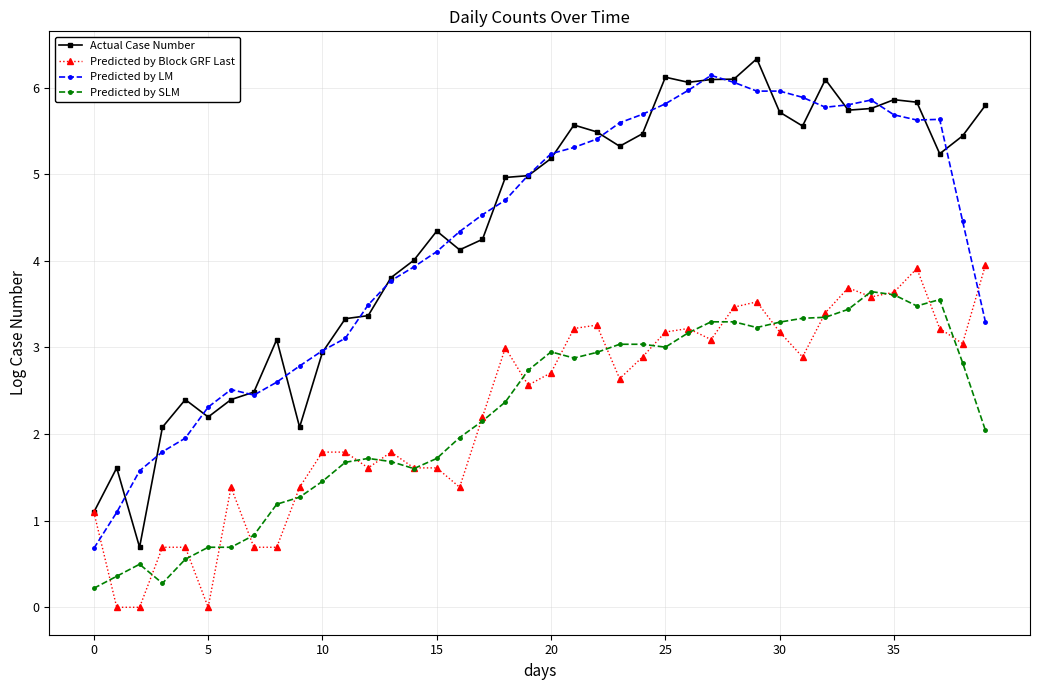

How many distinct data groups are displayed?

4